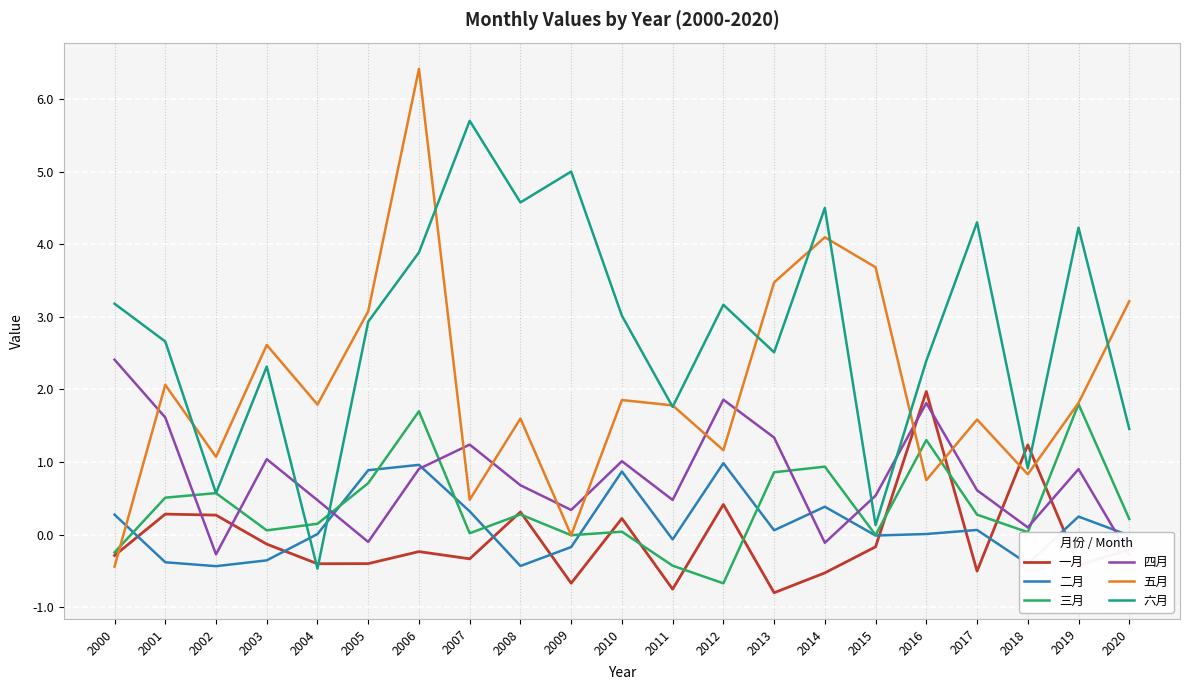

Rank the series by their maximum value, from lowest to highest.

二月, 三月, 一月, 四月, 六月, 五月